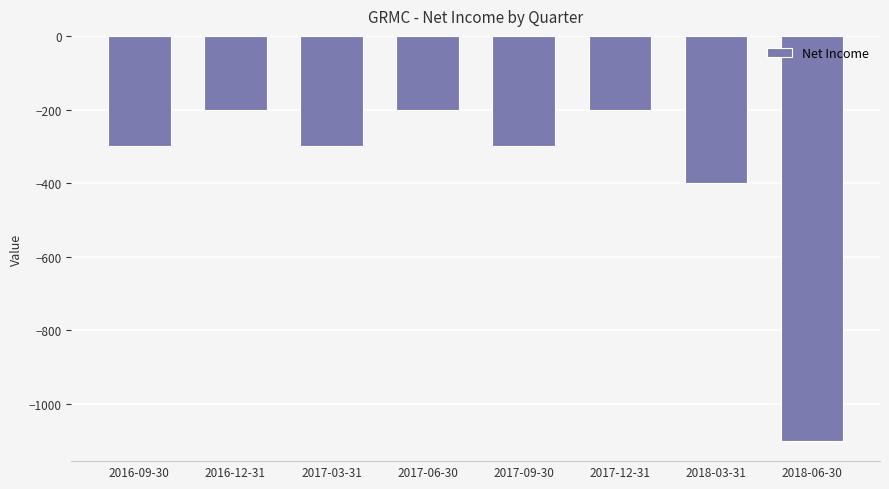

What is the sum of all values?

-3000